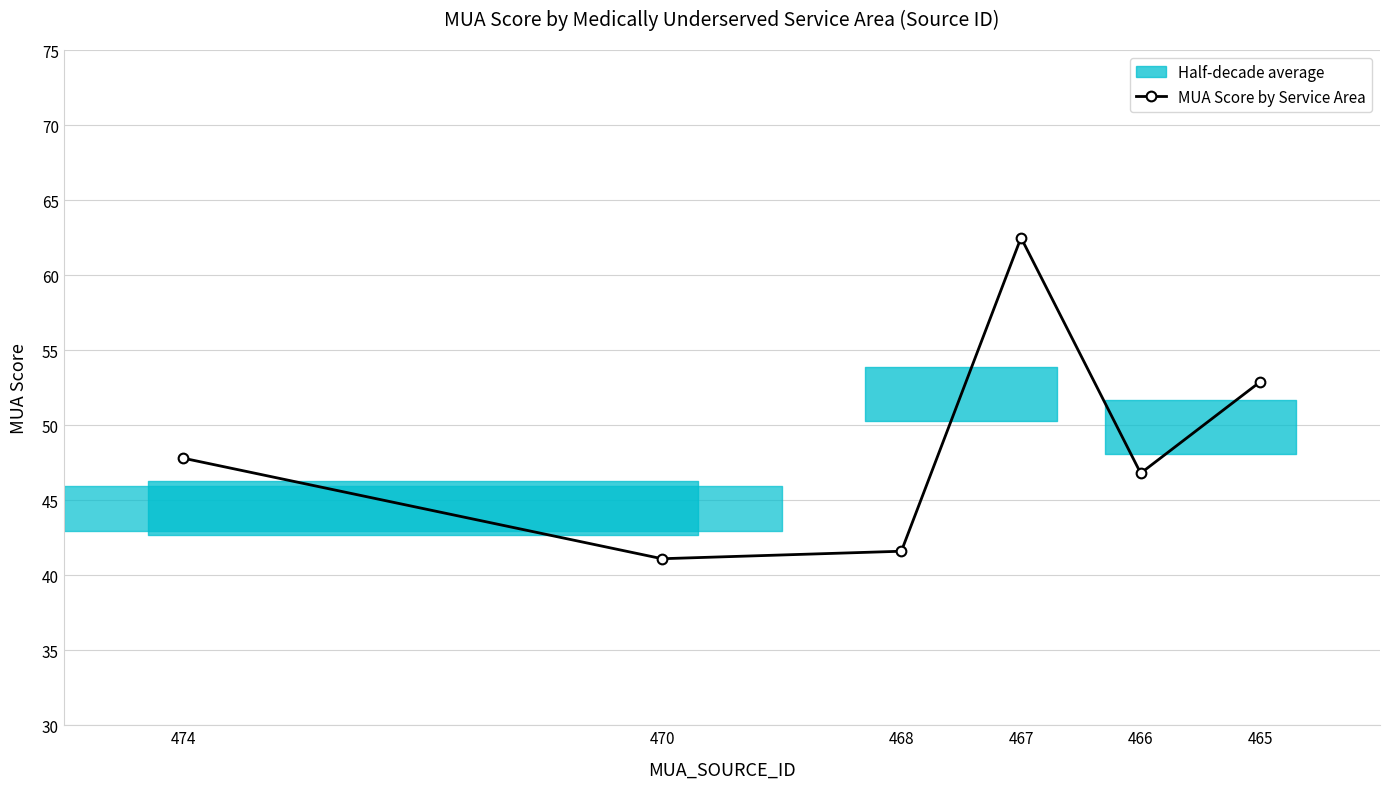

How many data points are less than 47?

3